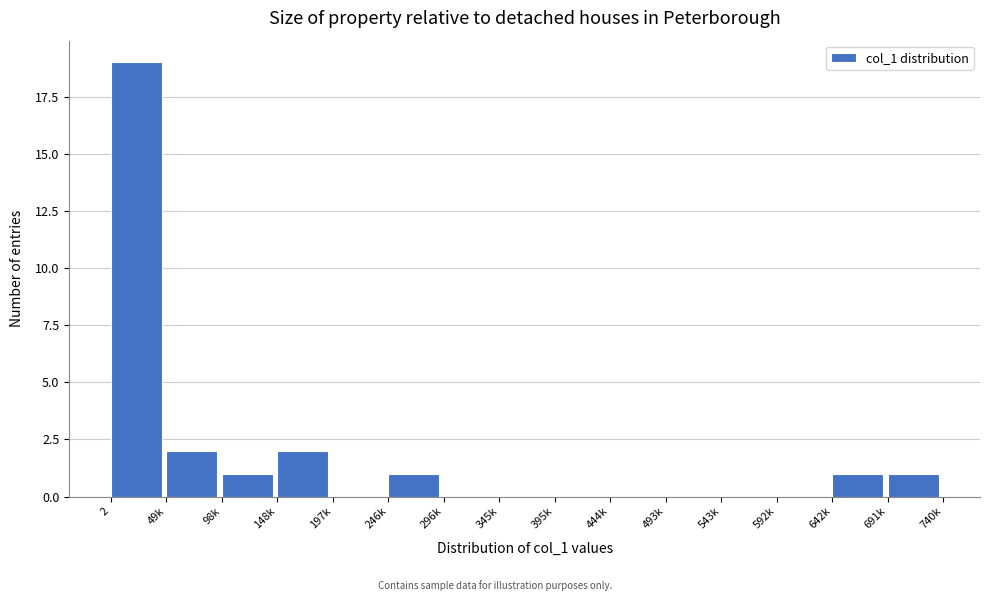

Reading left to right, extract all data points from this chart.

2=19	49k=2	98k=1	148k=2	197k=0	246k=1	296k=0	345k=0	395k=0	444k=0	493k=0	543k=0	592k=0	642k=1	691k=1